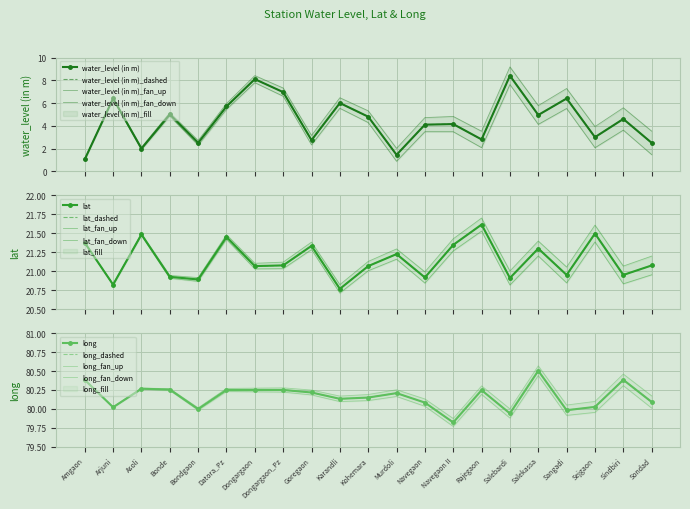

Rank the series by their maximum value, from lowest to highest.

water_level (in m), lat, long